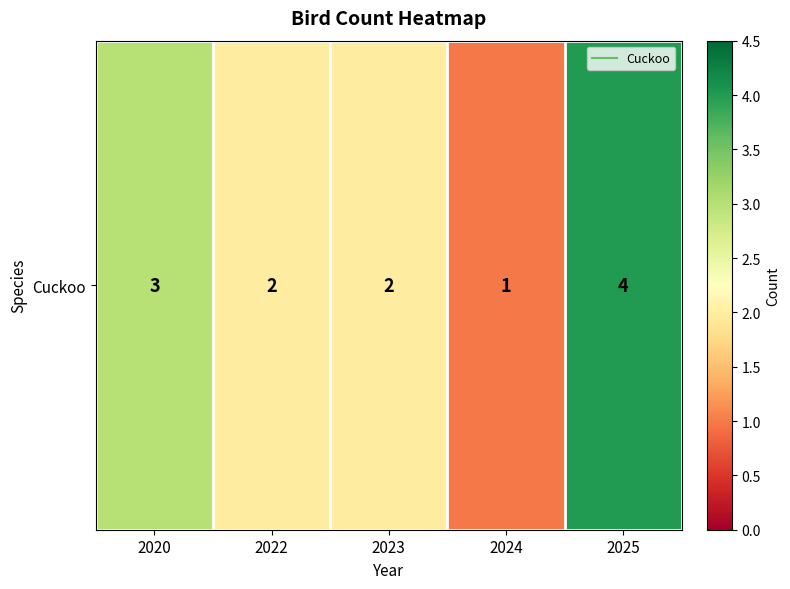

True or false: the data shows 2 at 2025.

False